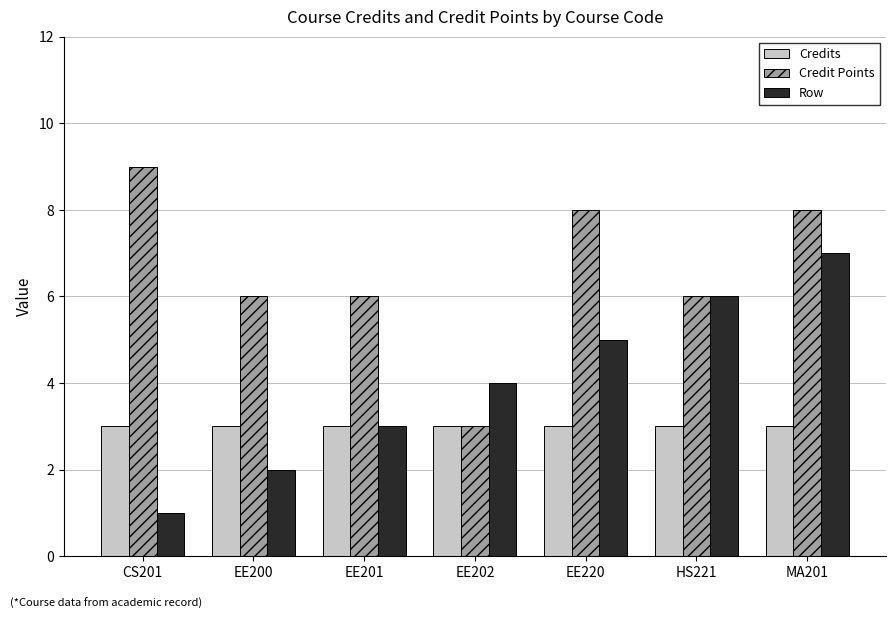

Which series has the largest total across all categories?

Credit Points